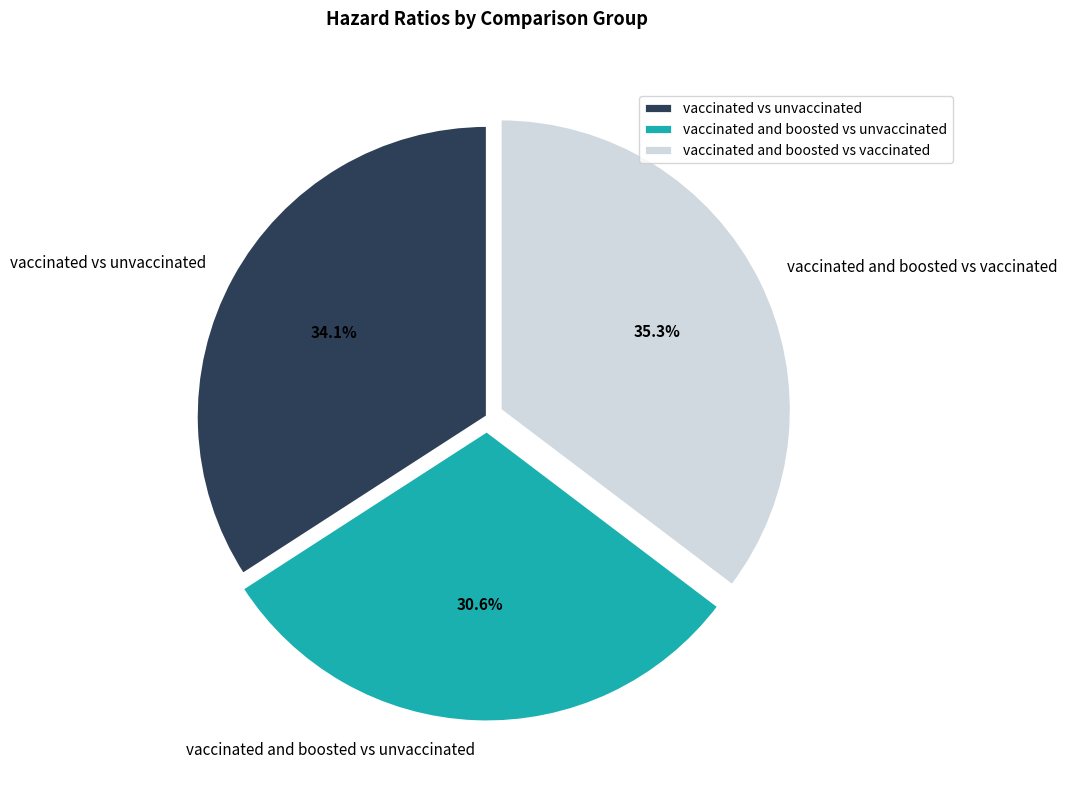

What percentage is the vaccinated vs unvaccinated slice, to the nearest percent?

34%